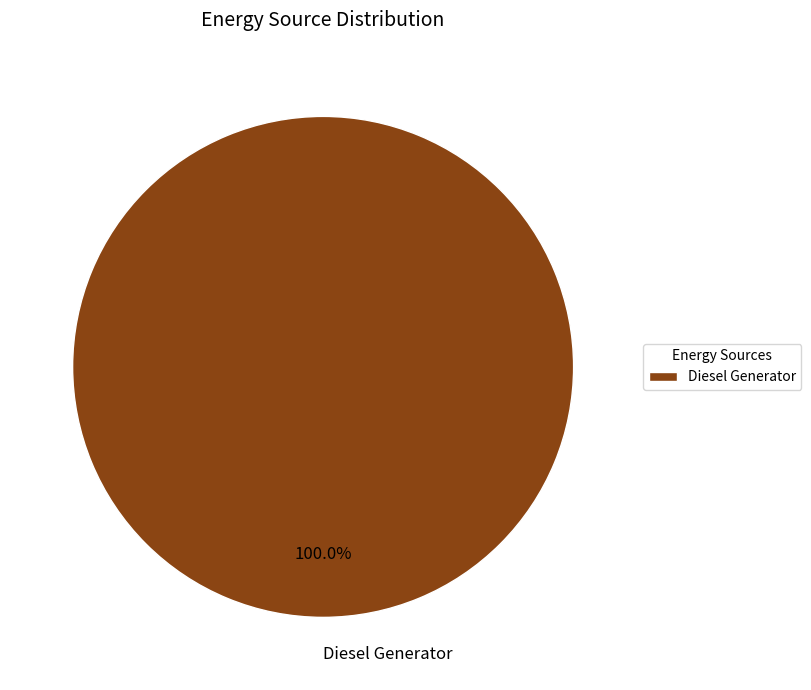

Rank the categories by value from lowest to highest.

Diesel Generator